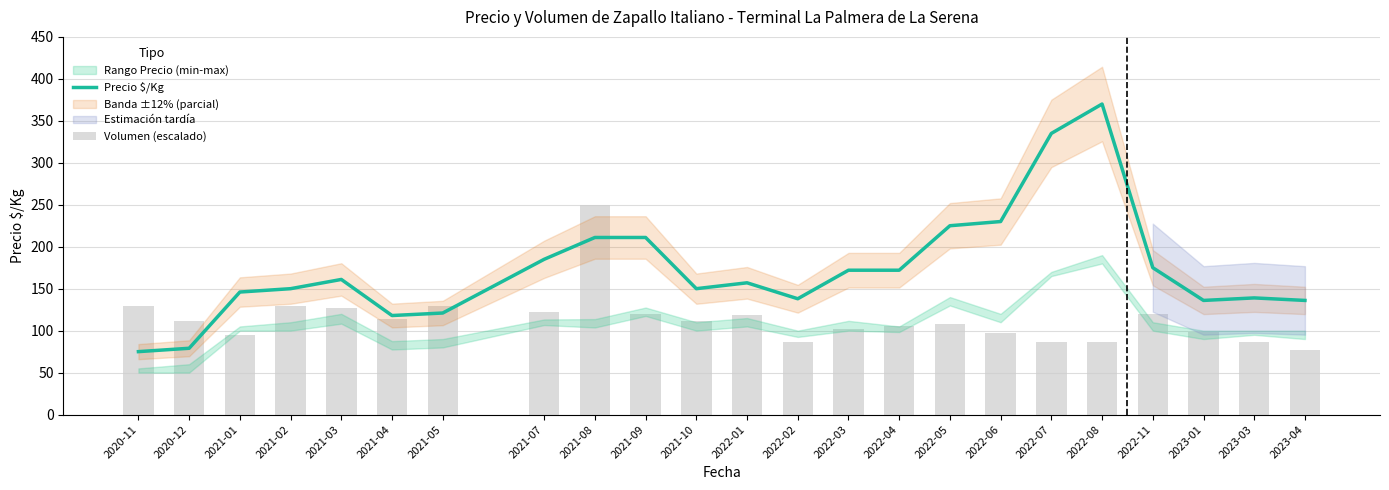

What is the label of the 6th bar from the right?

2022-07